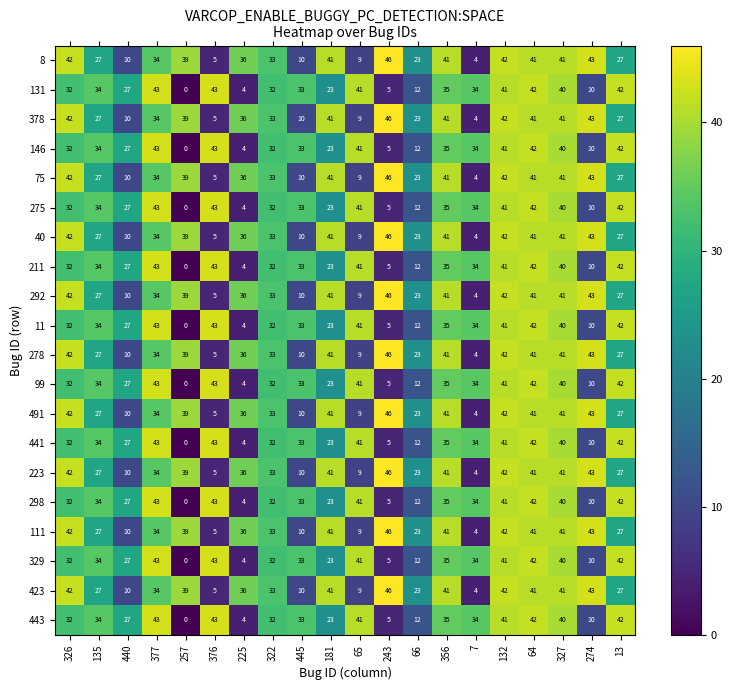

What is the difference between the second highest and second lowest values in the 146 series?

39